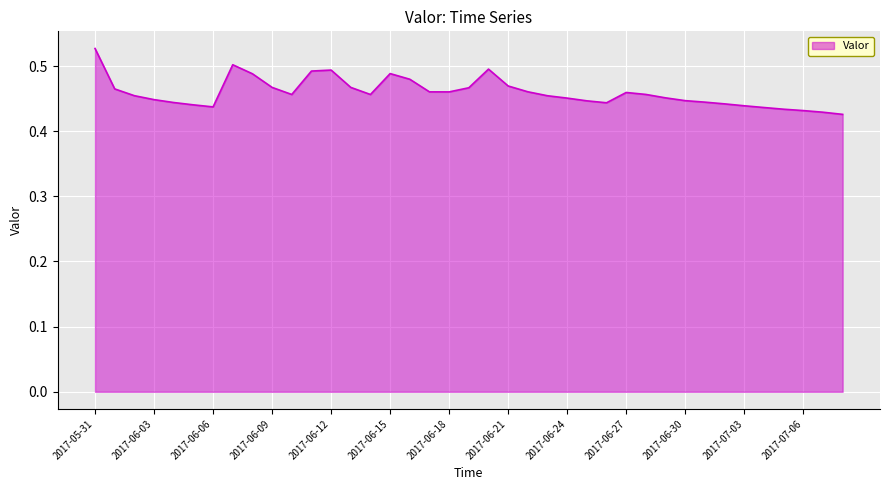

How many lines are shown in the chart?

1